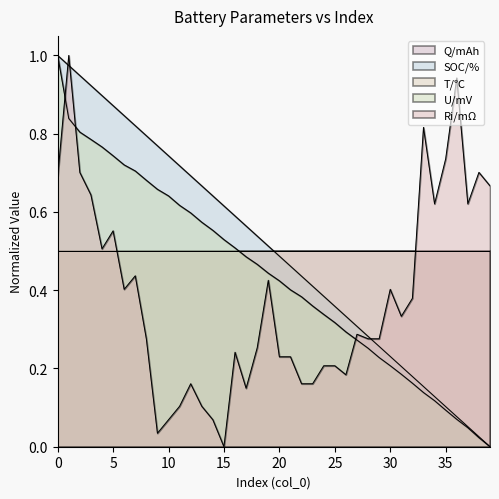

What is the difference between the maximum and minimum values in the U/mV series?

1.0